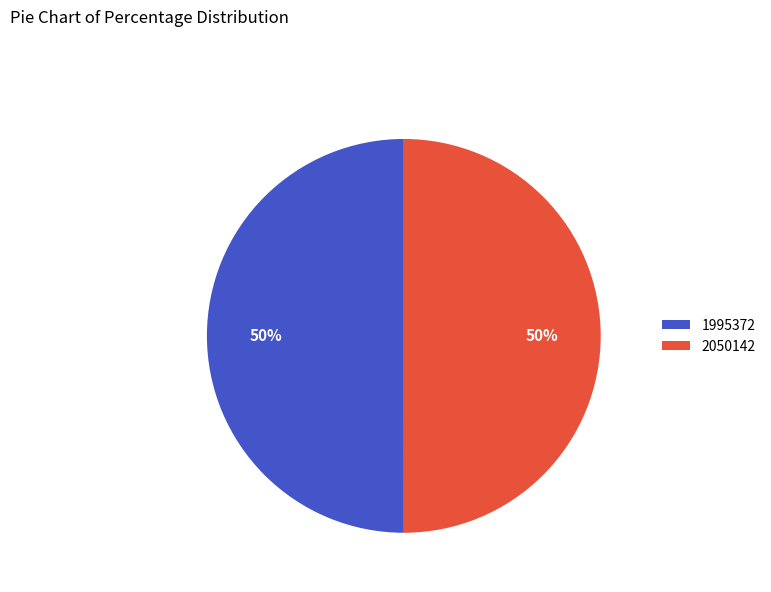

What percentage is the 1995372 slice, to the nearest percent?

50%